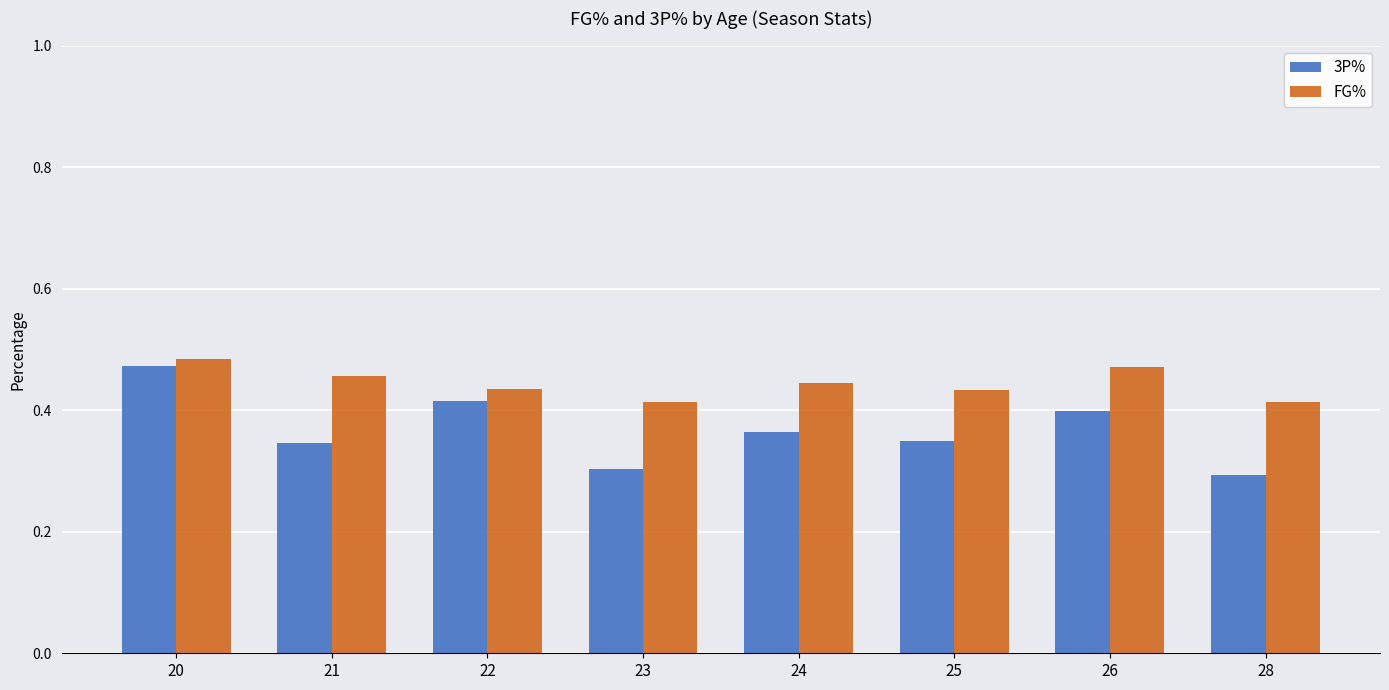

The value of FG% at 24 is 0.4. True or false?

True